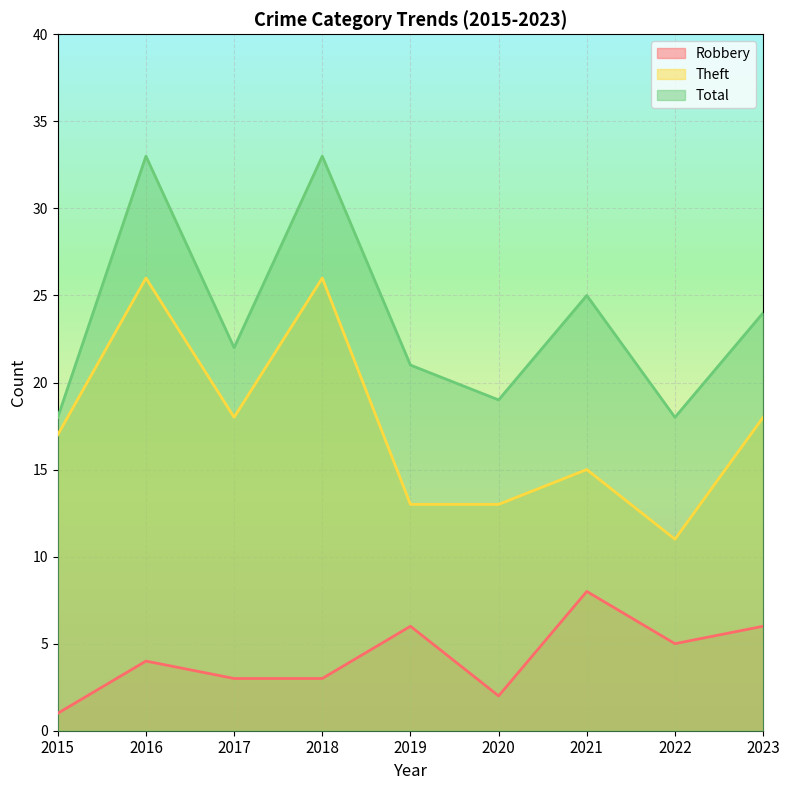

What is the difference between the second highest and second lowest values in the Theft series?

13